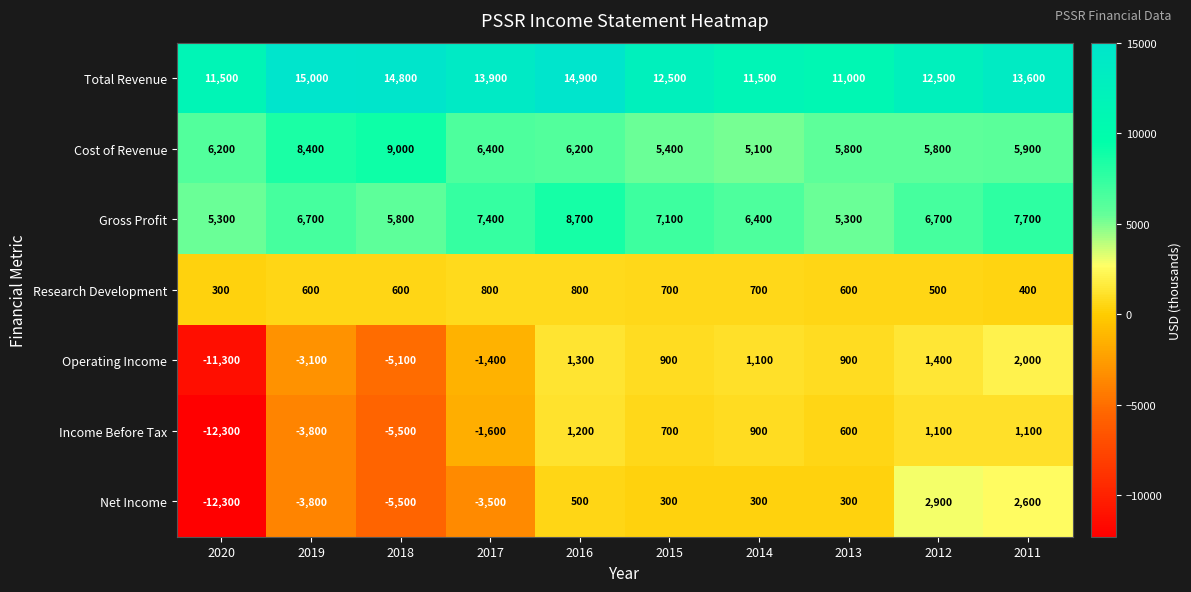

What is the average value of the Total Revenue series?

13120